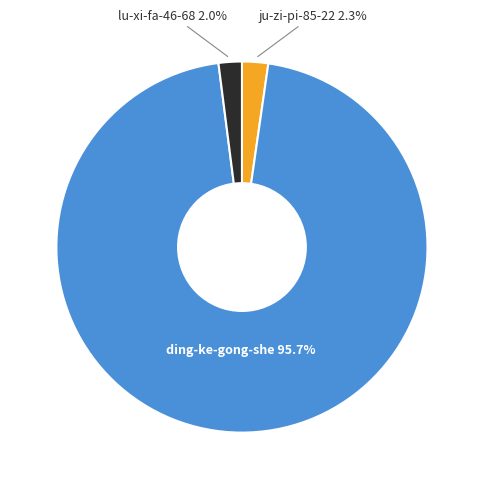

Is it true that ding-ke-gong-she is 90% of the pie?

False